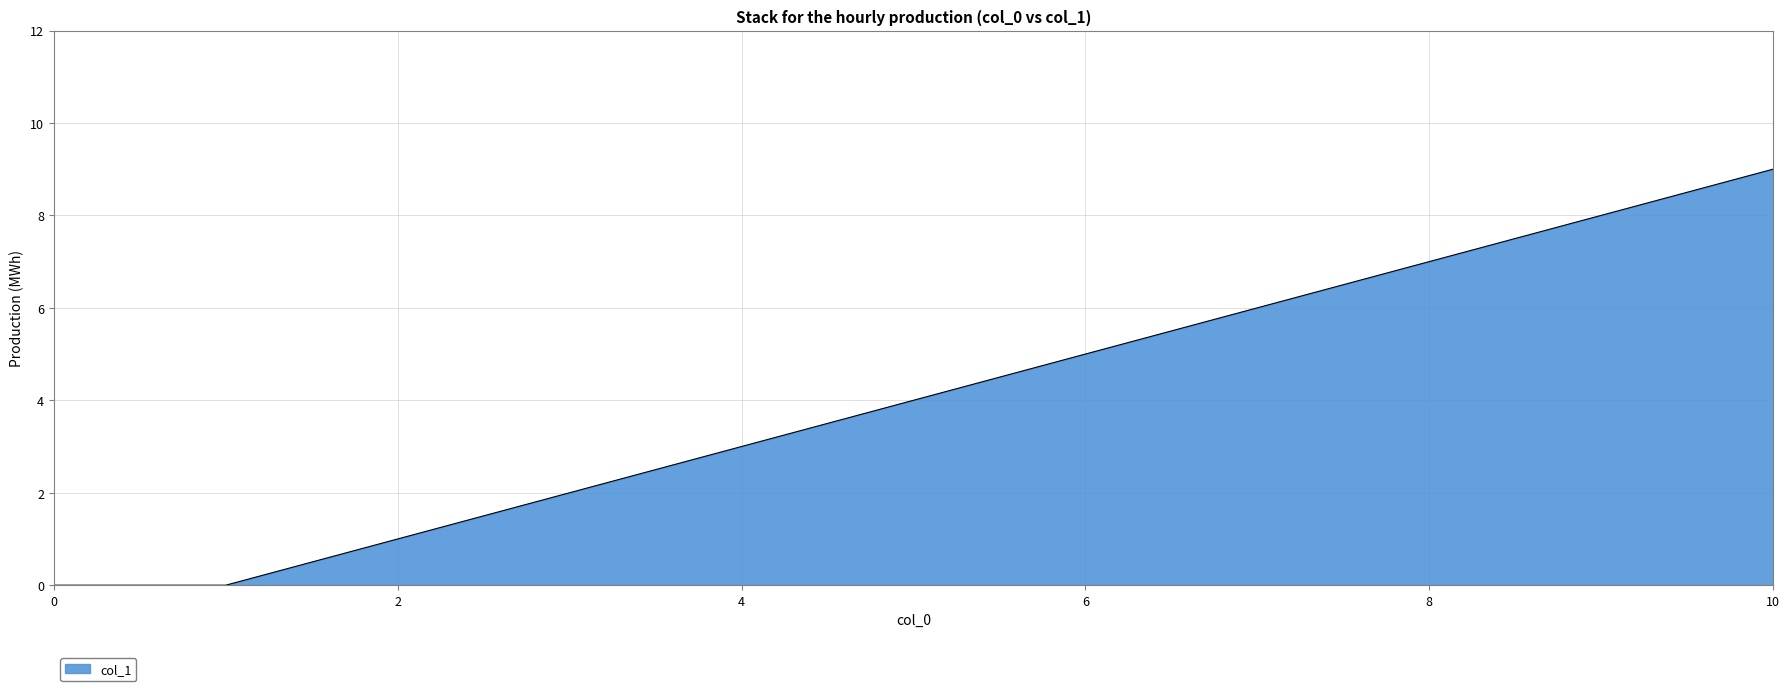

How many lines are shown in the chart?

1